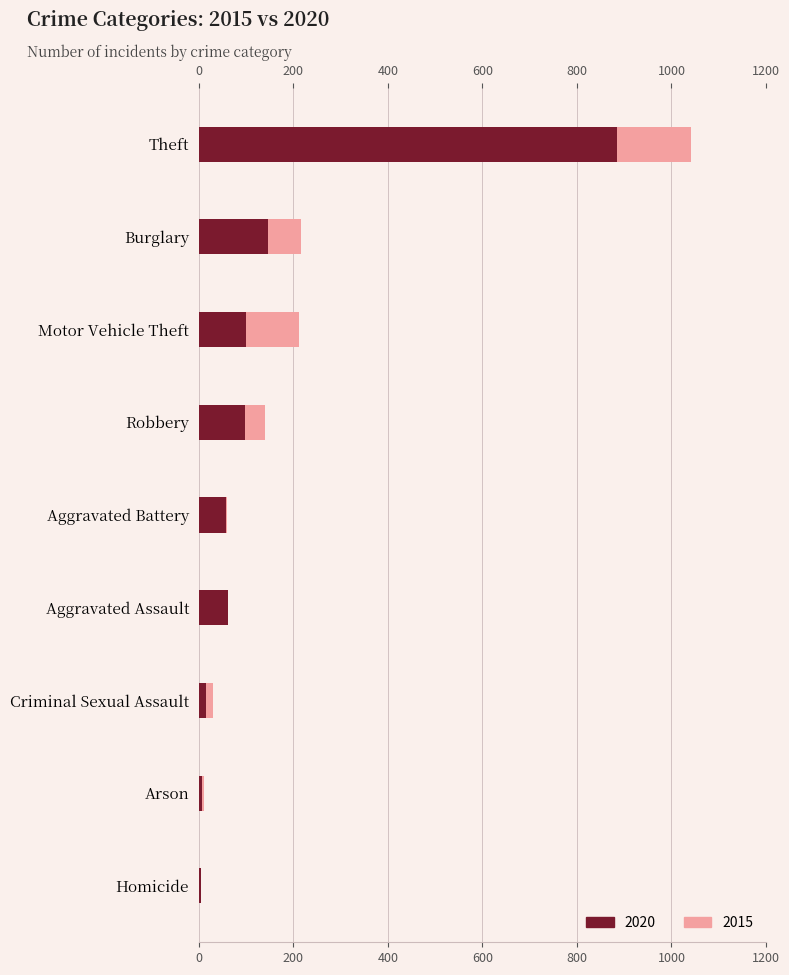

What is the value of the 2020 bar at the 2nd from the left?

146